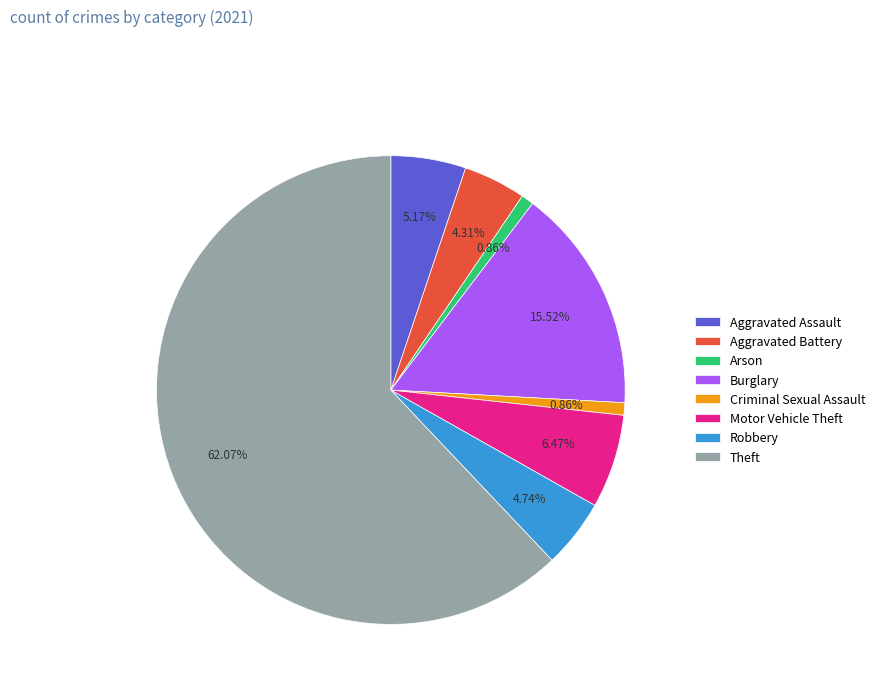

Which category has the biggest portion of the pie?

Theft